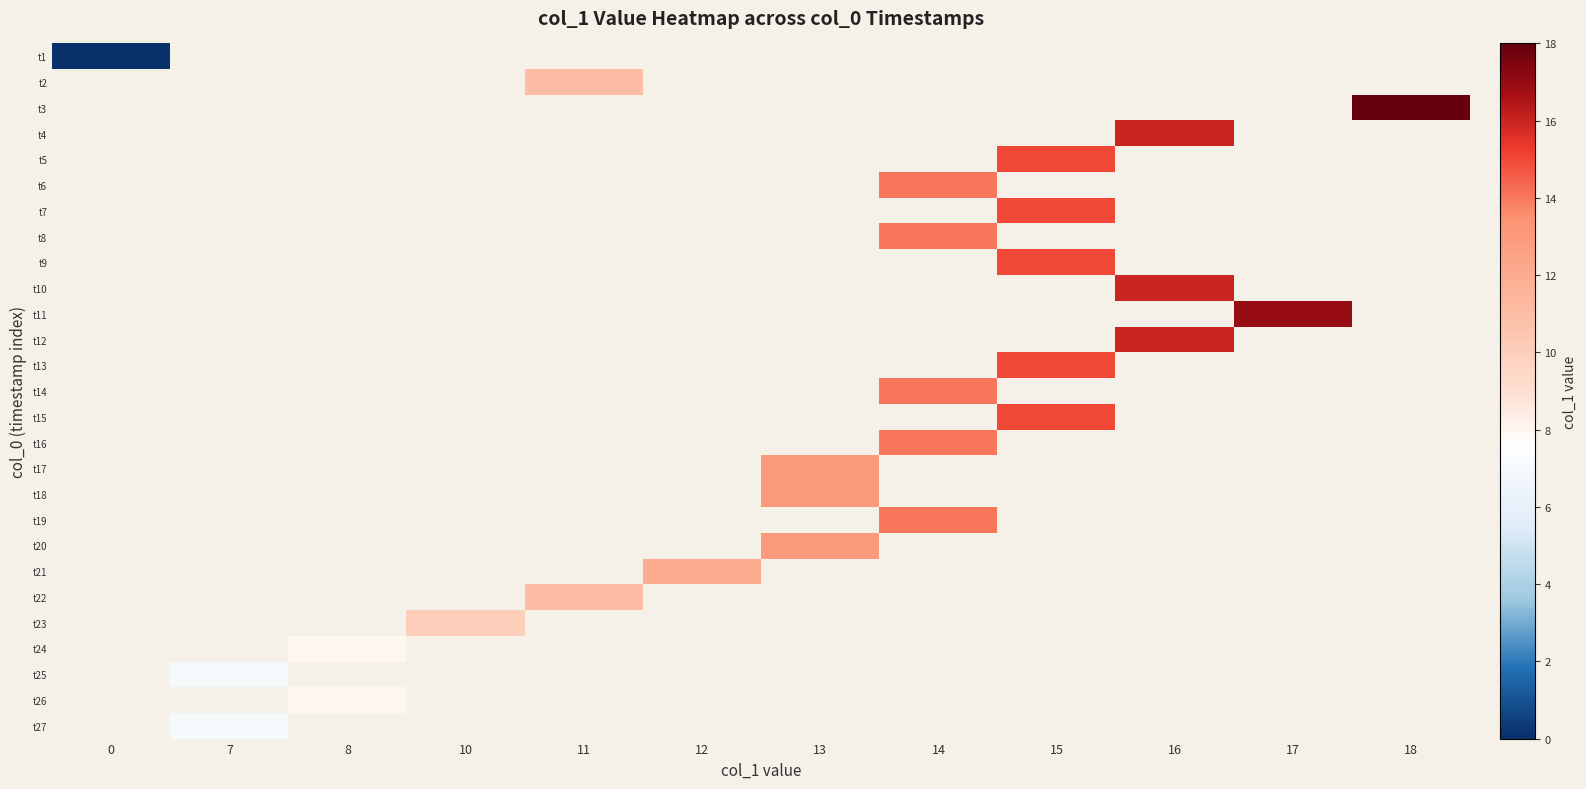

Between 17 and 13, which is larger?

13